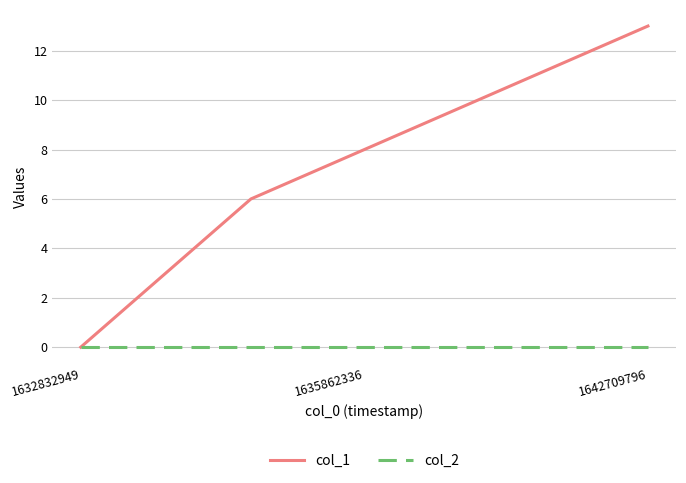

Which series has the largest range (max minus min)?

col_1